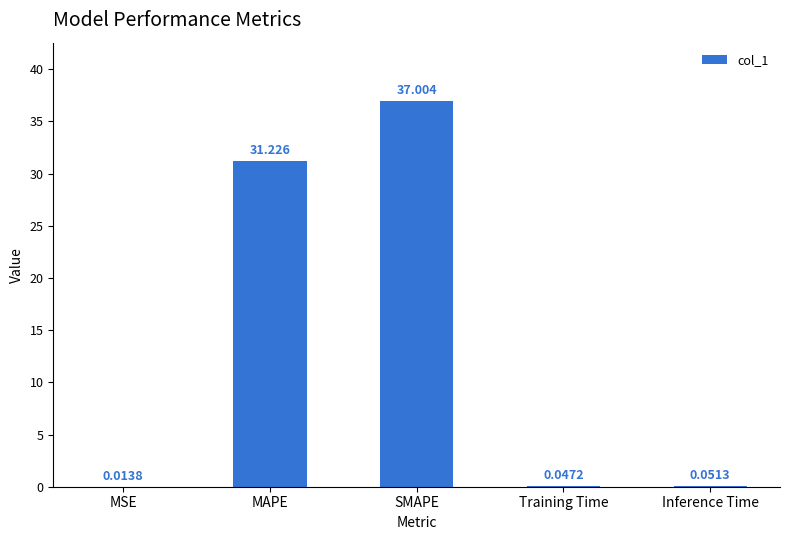

Which has a higher value, Training Time or SMAPE?

SMAPE